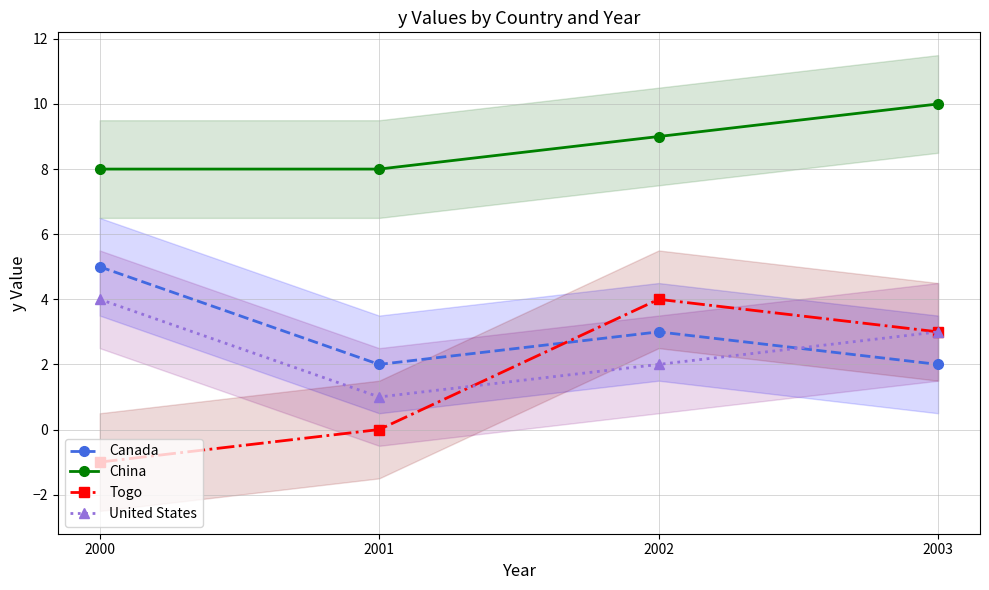

What is the sum of the Canada values at 2001 and 2002?

5